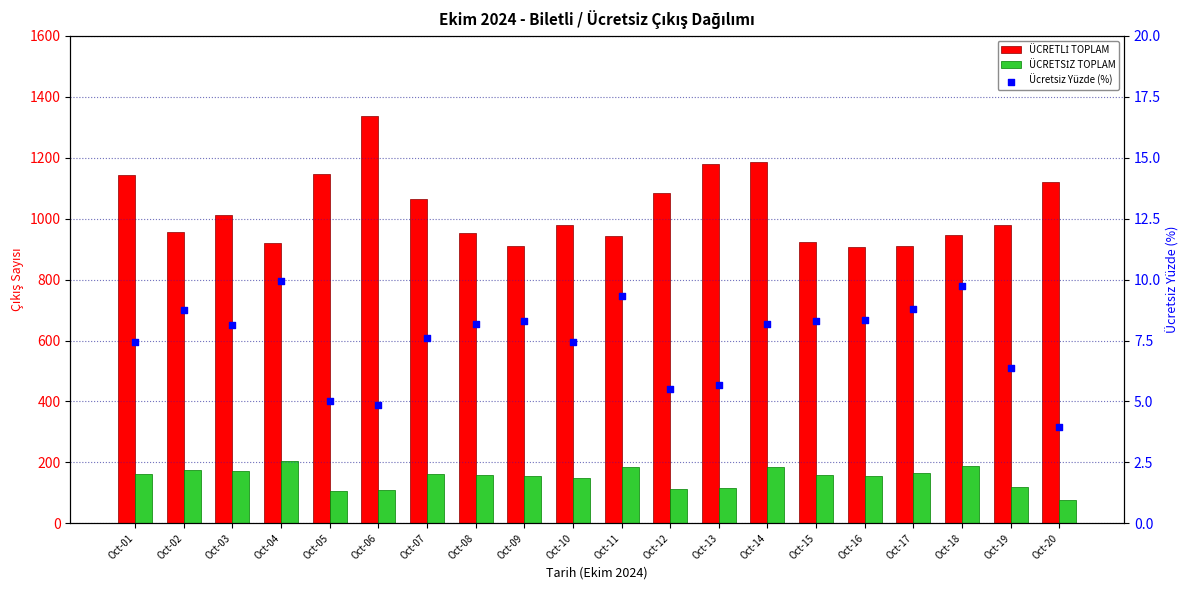

Which series contains the lowest Y value?

Ücretsiz Yüzde (%)